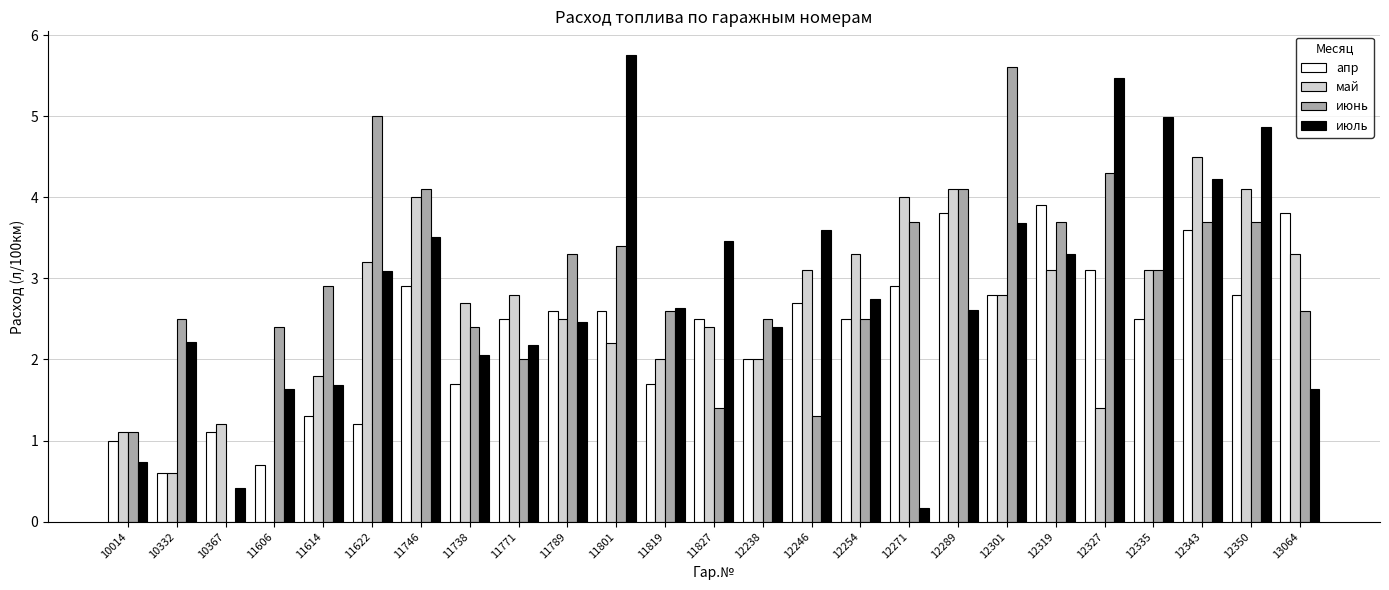

The value of май at 12246 is 3.1. True or false?

True